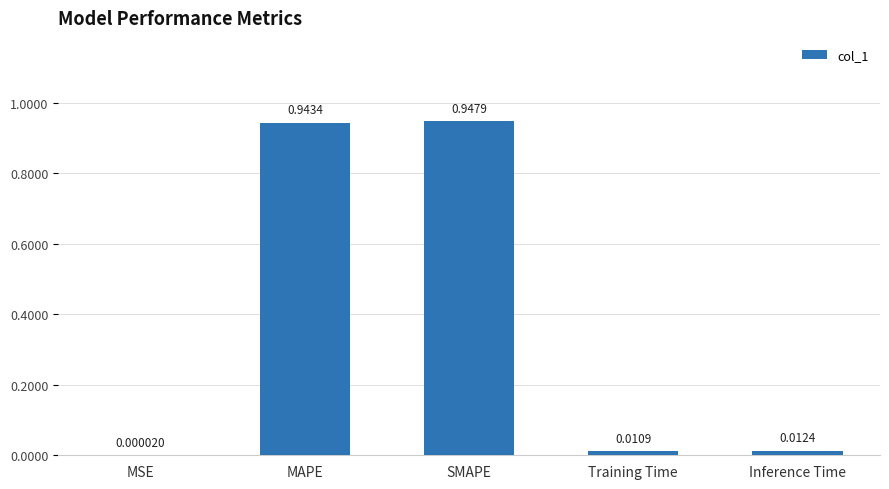

Which has a higher value, MAPE or Training Time?

MAPE